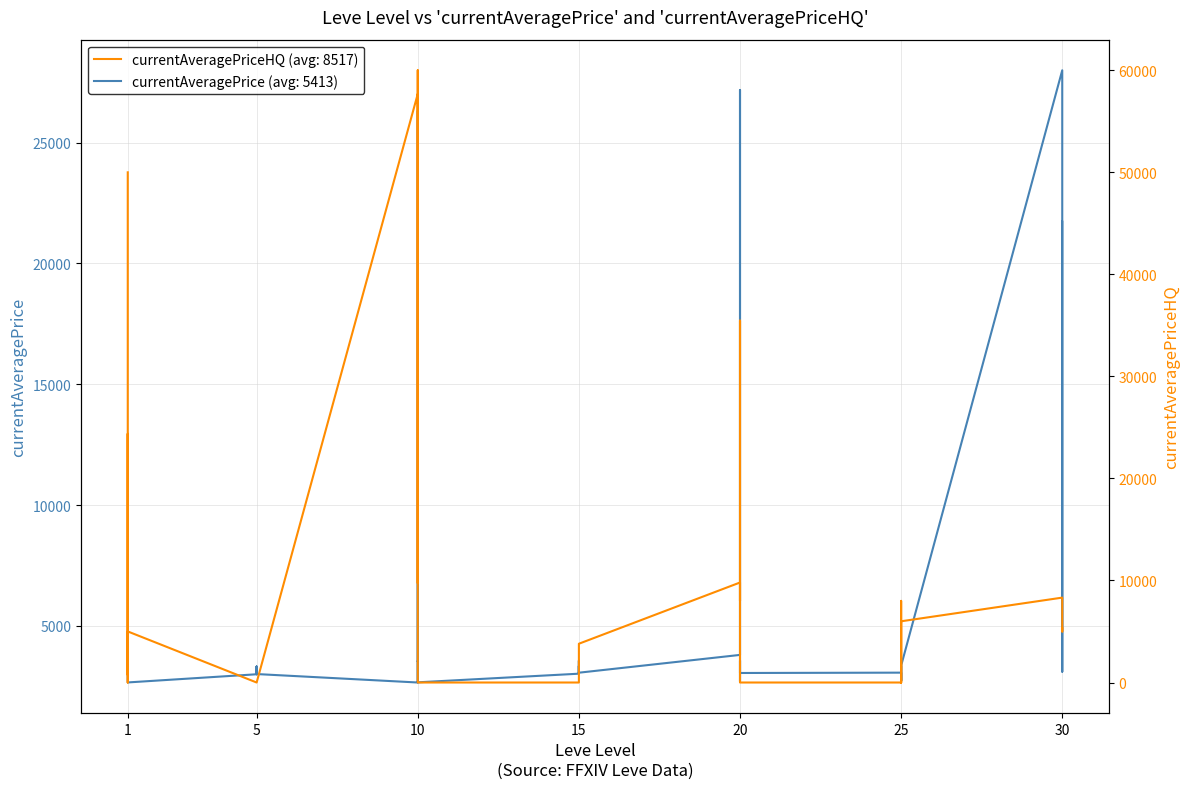

Which series has the largest total across all categories?

currentAveragePriceHQ